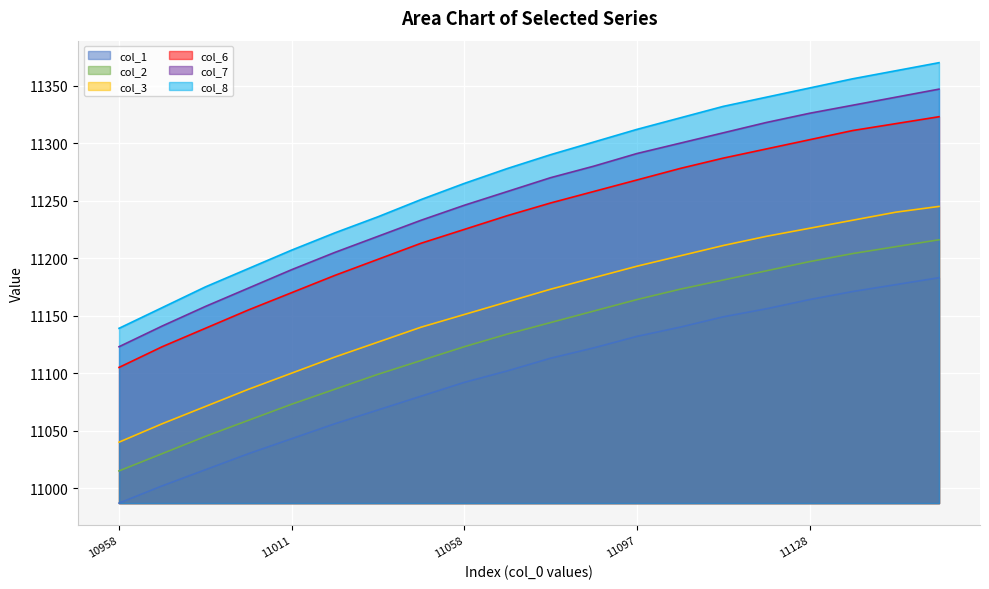

The col_2 series shows 11086 at 11024. True or false?

True